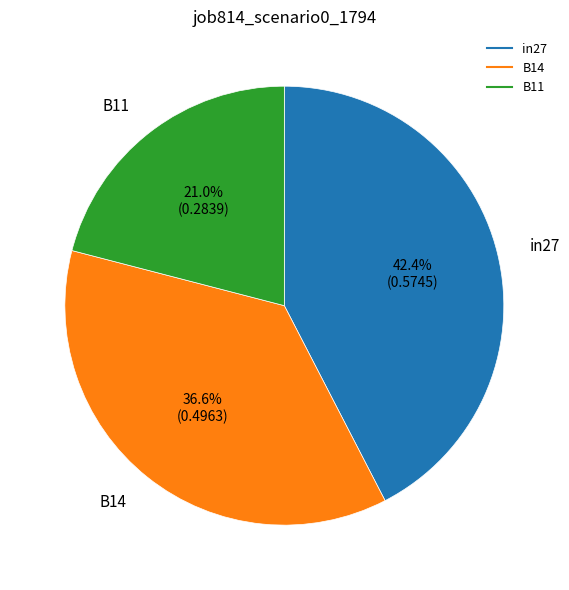

To the nearest percent, what percentage of the pie is B11?

21%